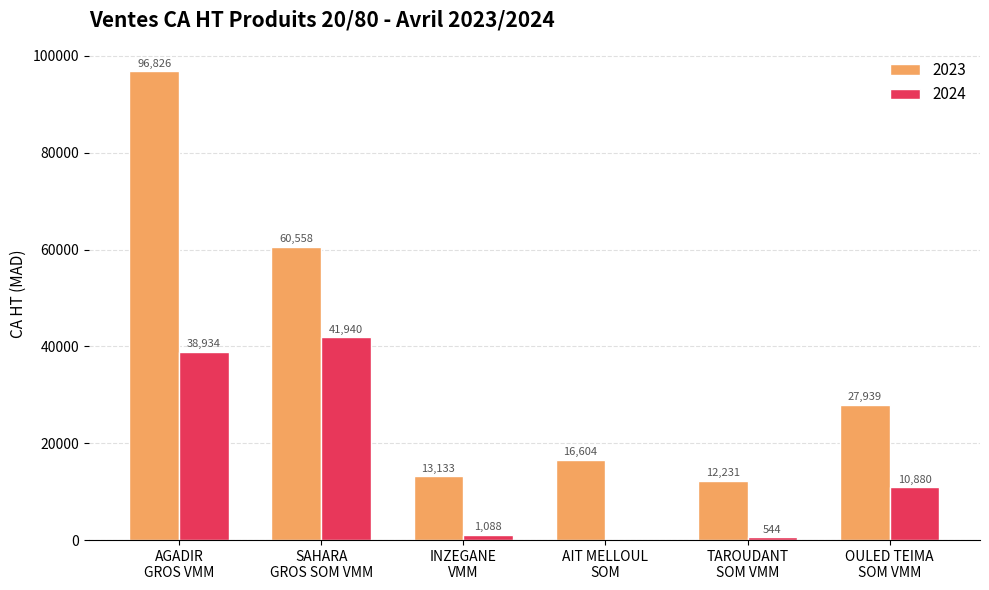

Which category has the highest value across all series?

AGADIR
GROS VMM